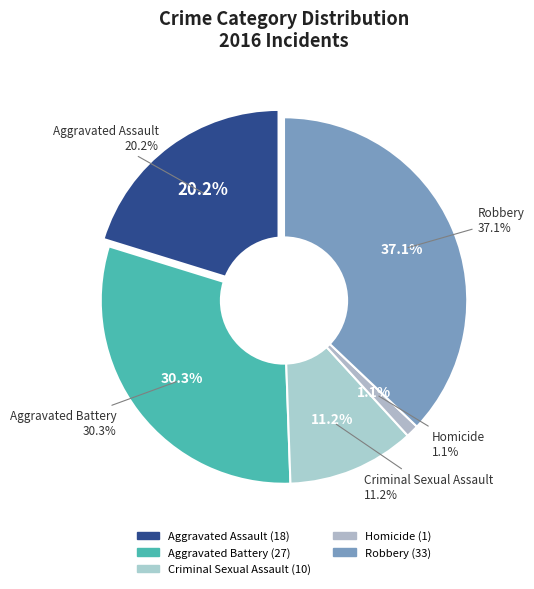

Between Criminal Sexual Assault and Robbery, which is larger?

Robbery